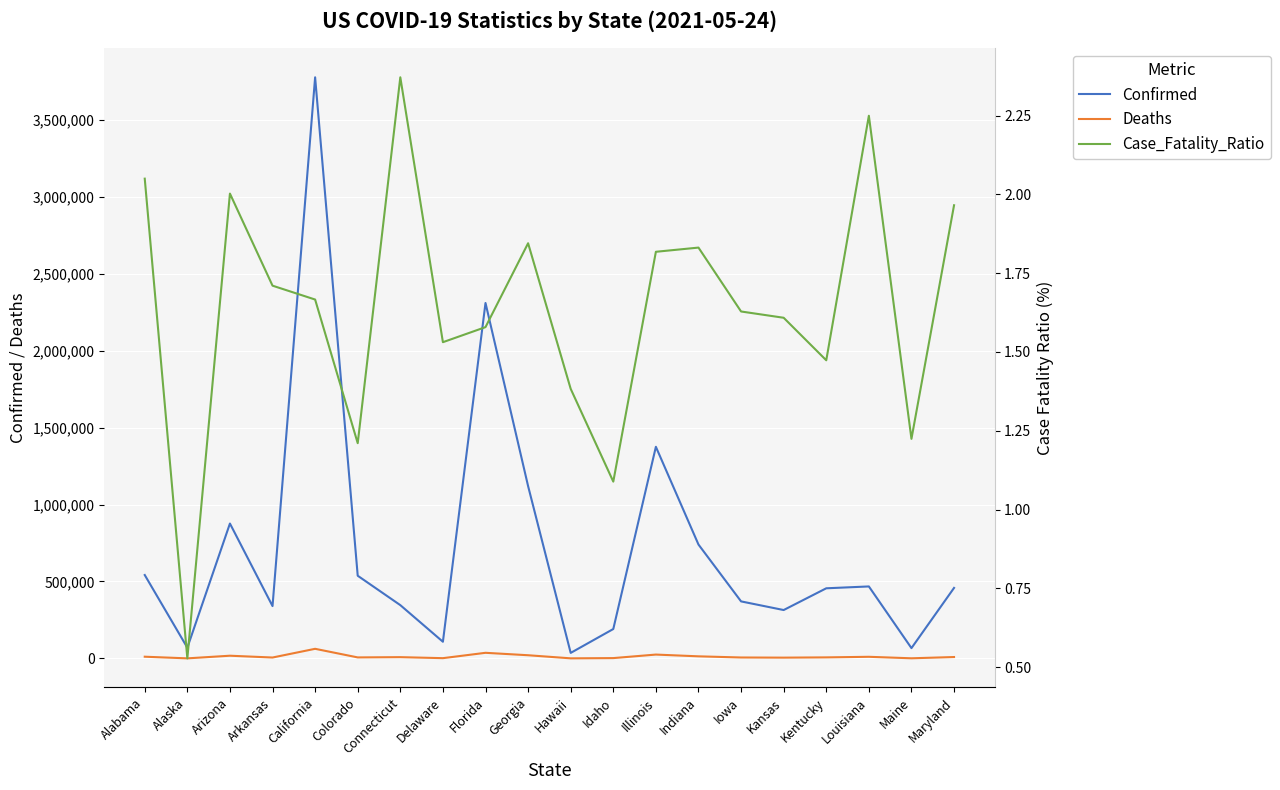

How many data points does each series have?

20